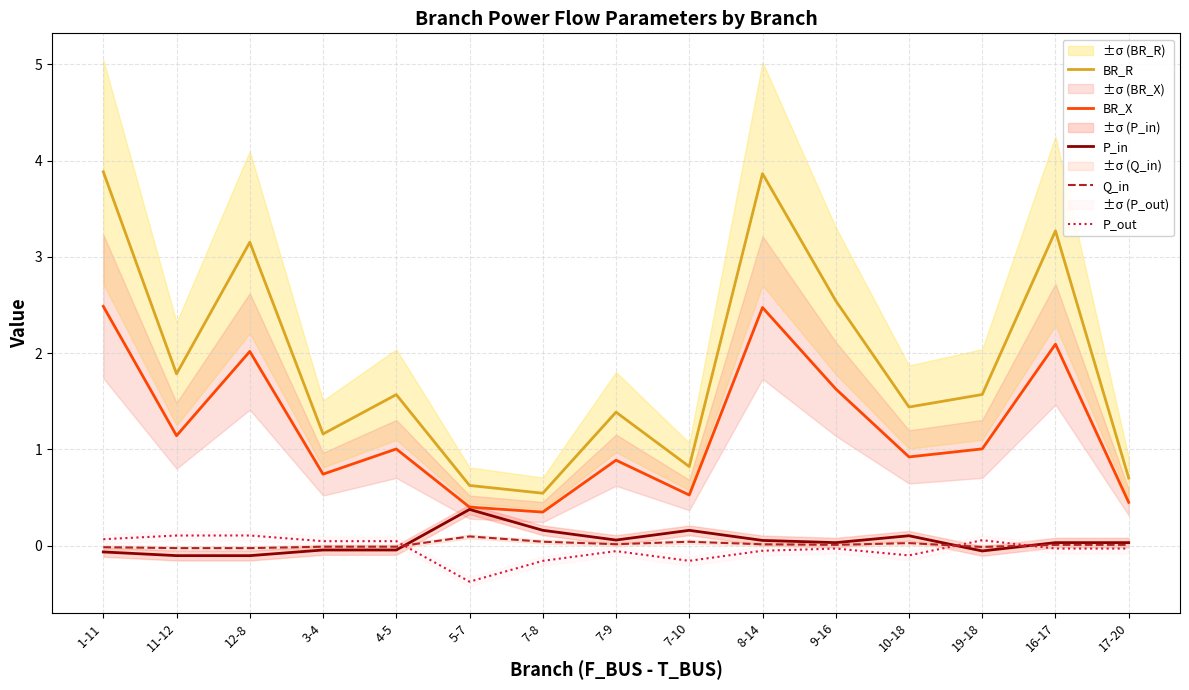

How many lines are shown in the chart?

5